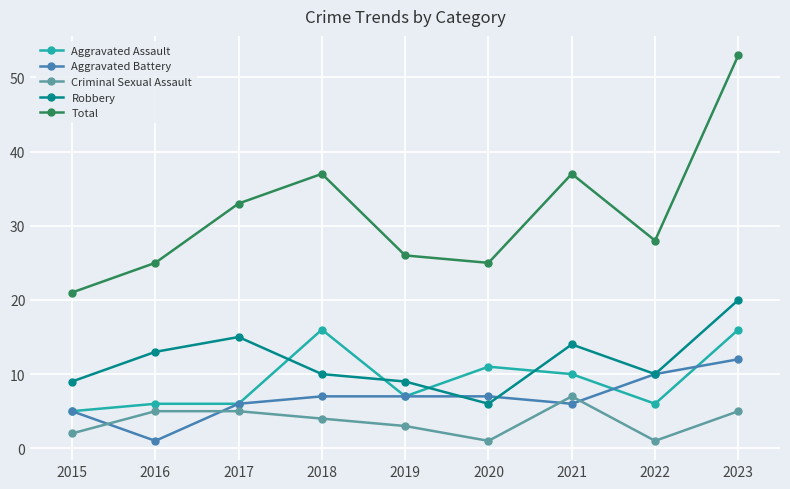

Rank the series by their maximum value, from highest to lowest.

Total, Robbery, Aggravated Assault, Aggravated Battery, Criminal Sexual Assault